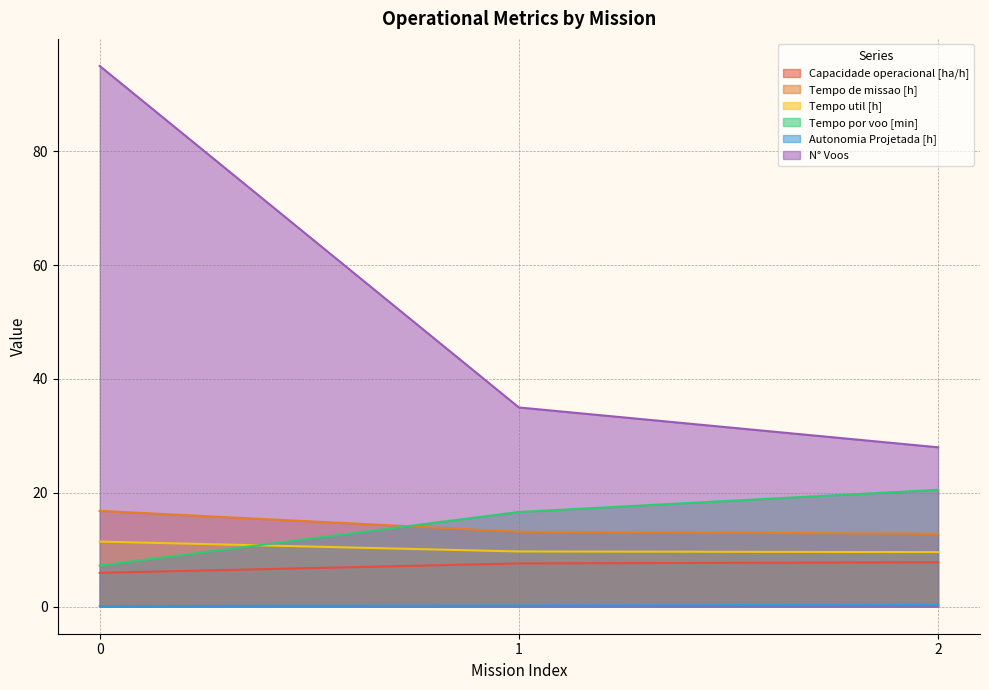

What is the average value of the Tempo por voo [min] series?

14.8